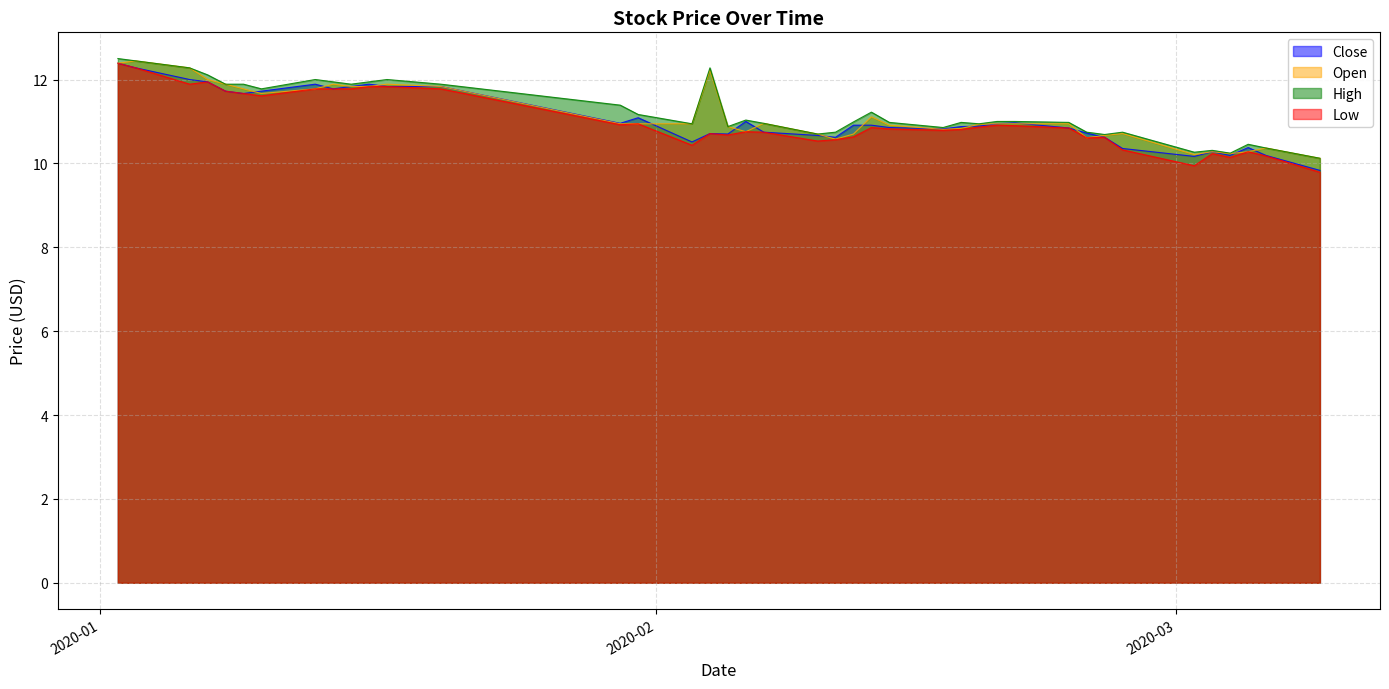

What value does the Close series have at 2020-03-09?

9.8